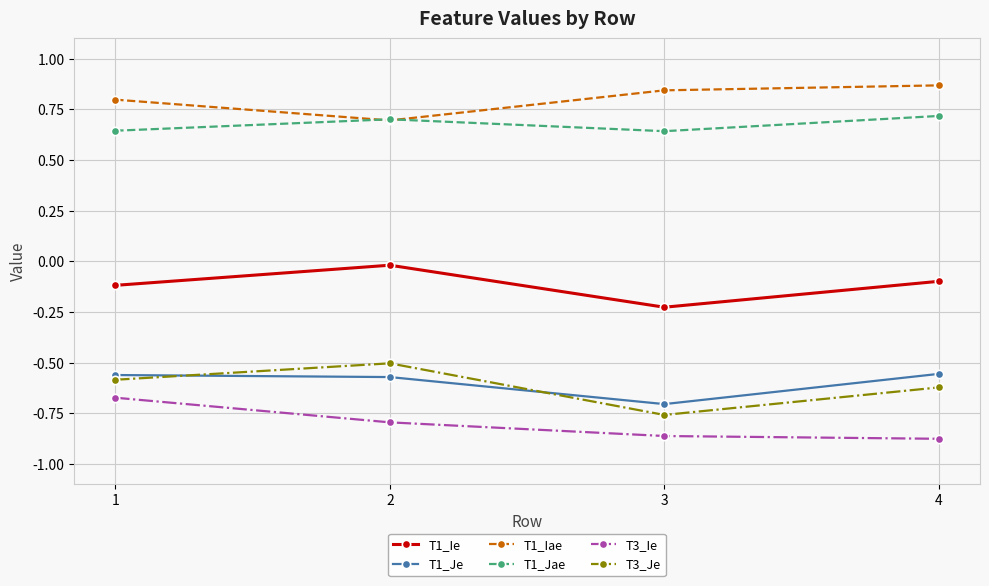

What is the value of the T1_Ie point at the 4th from the left?

-0.1